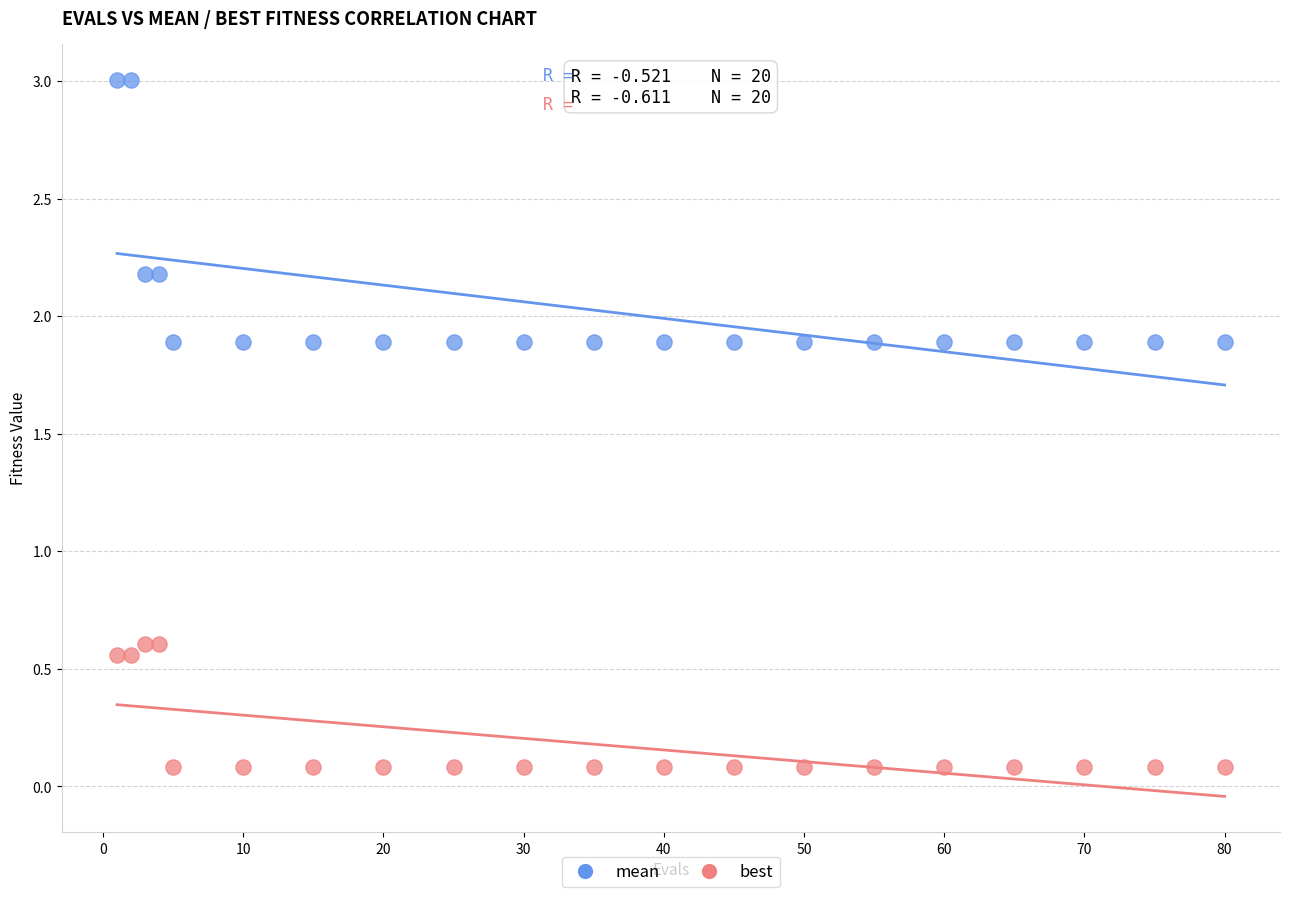

Which series reaches the minimum Y coordinate?

best